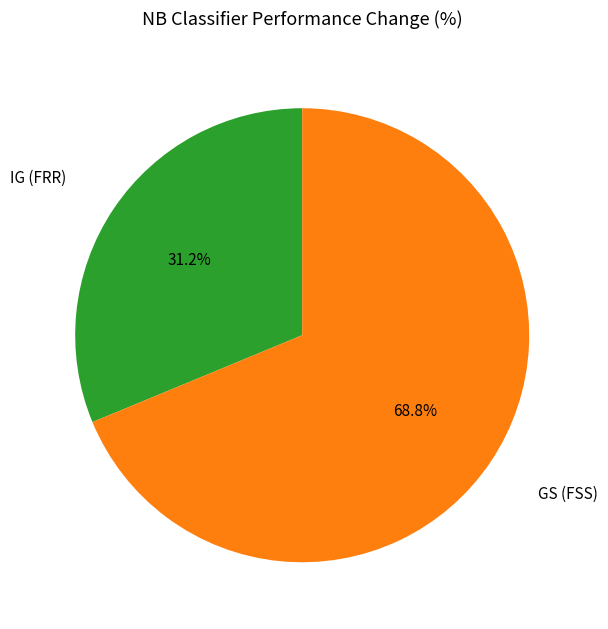

Is there a majority slice in this chart?

Yes